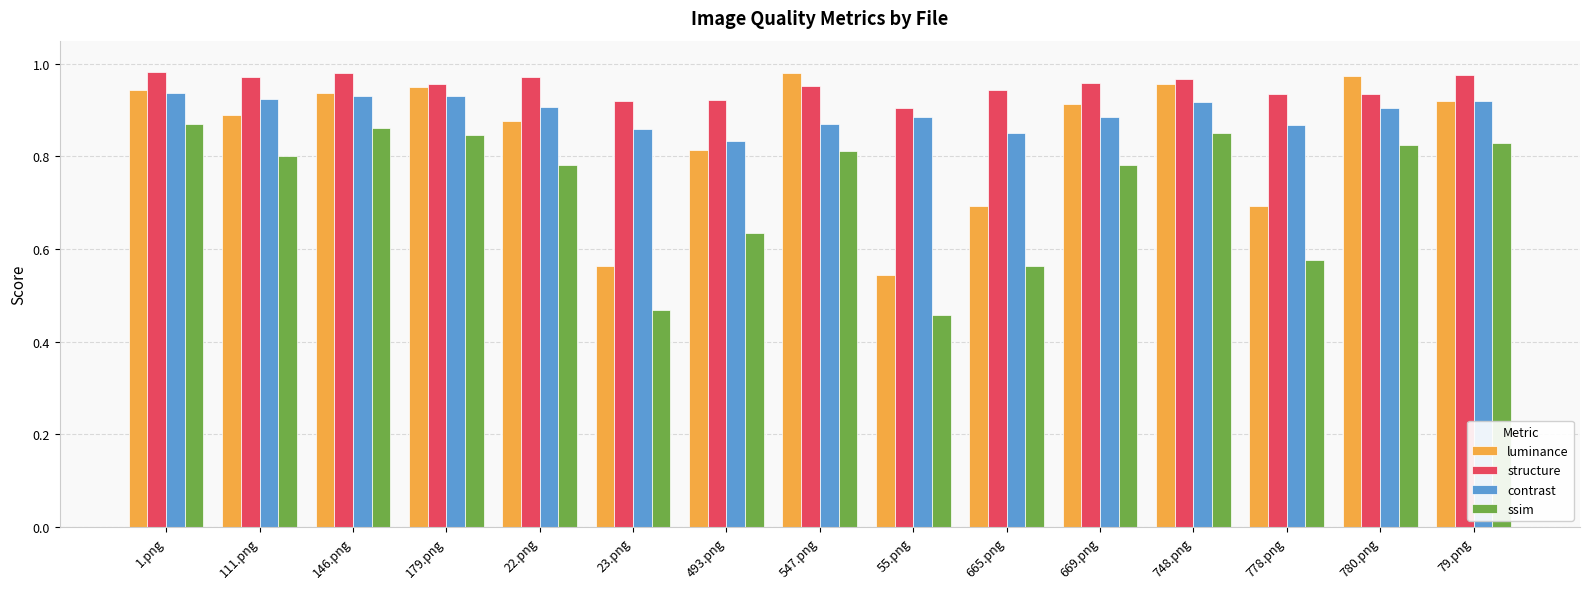

The structure series shows 1.5 at 146.png. True or false?

False